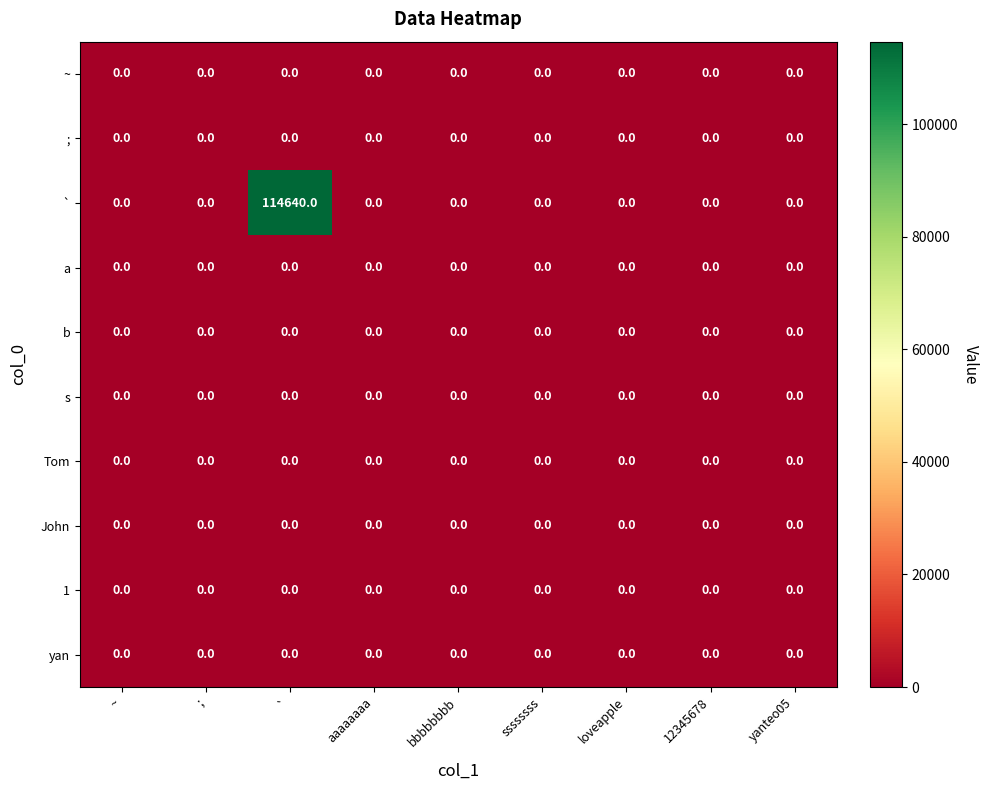

What is the maximum value shown in the chart?

114640